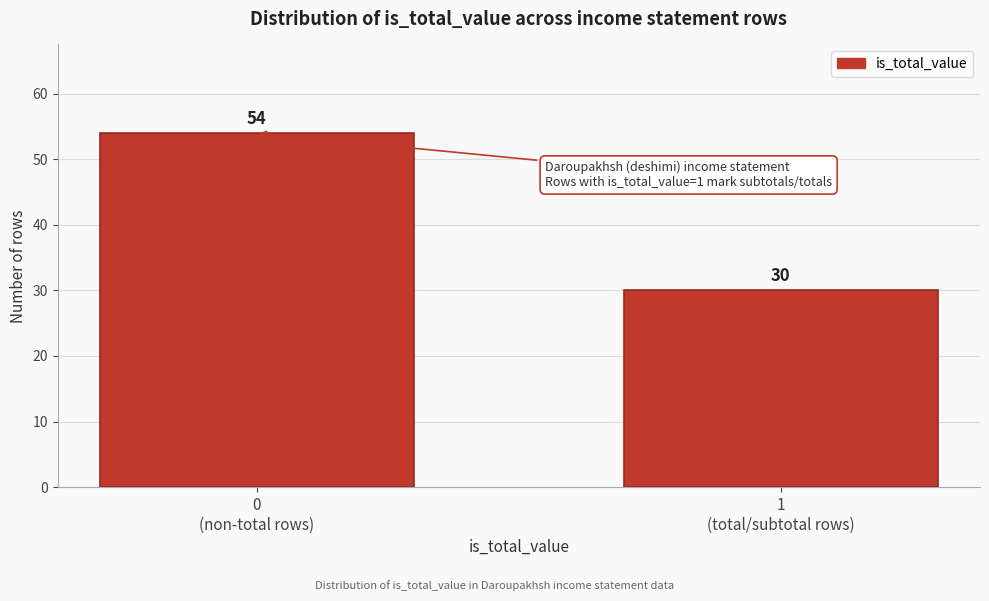

Reading left to right, extract all data points from this chart.

54	30